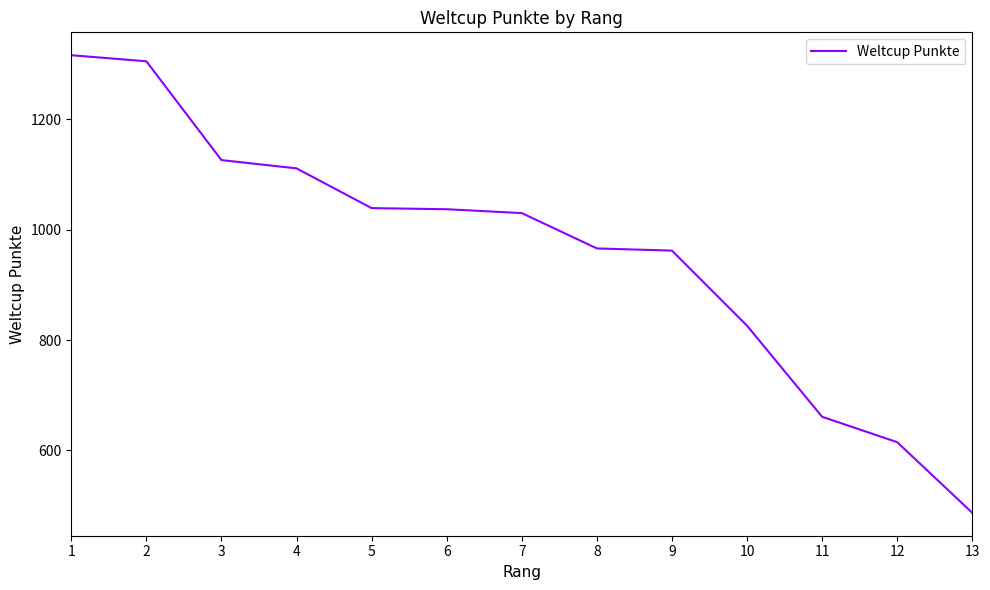

The value at 8 is 966. True or false?

True